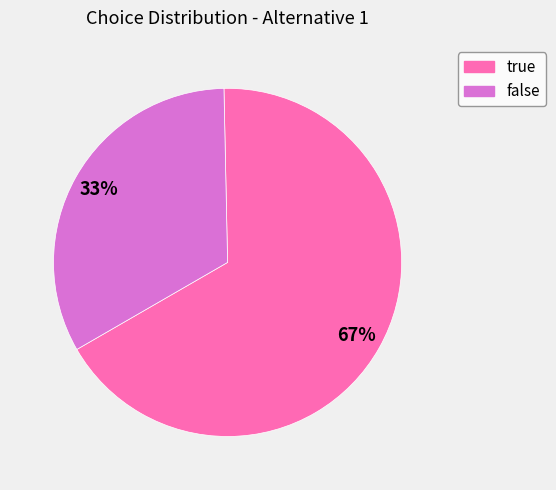

What is the ratio of the value at false to the value at true?

0.5